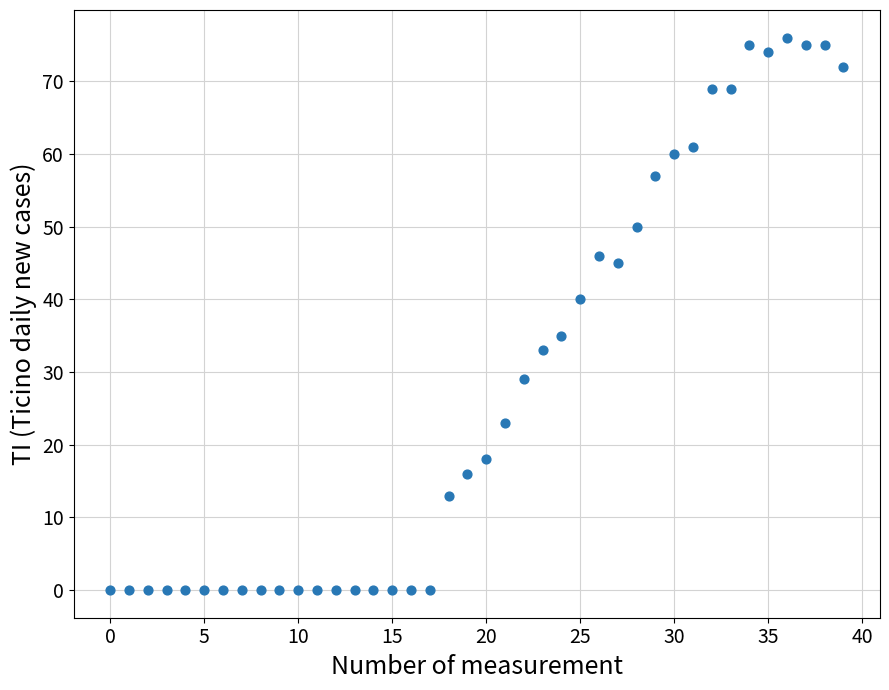

What is the range of Y values (max minus min)?

76